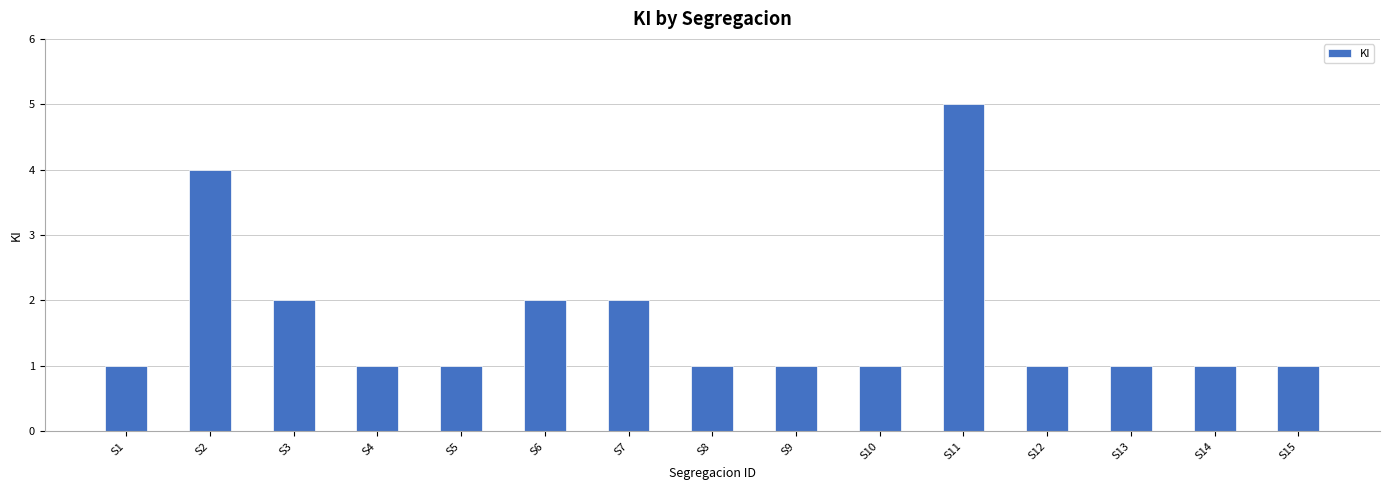

What is the average value?

2